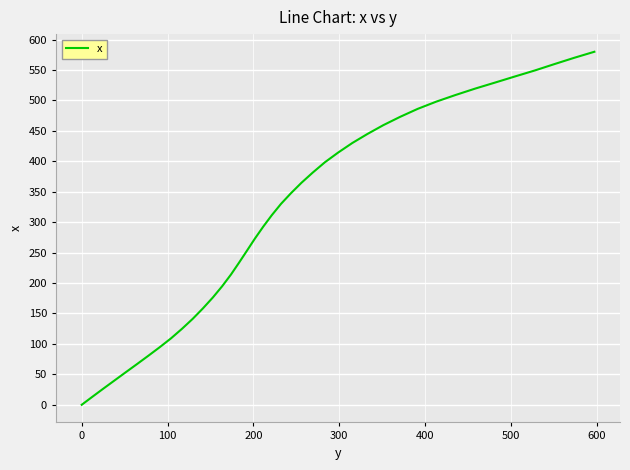

Count the number of categories in the chart.

40